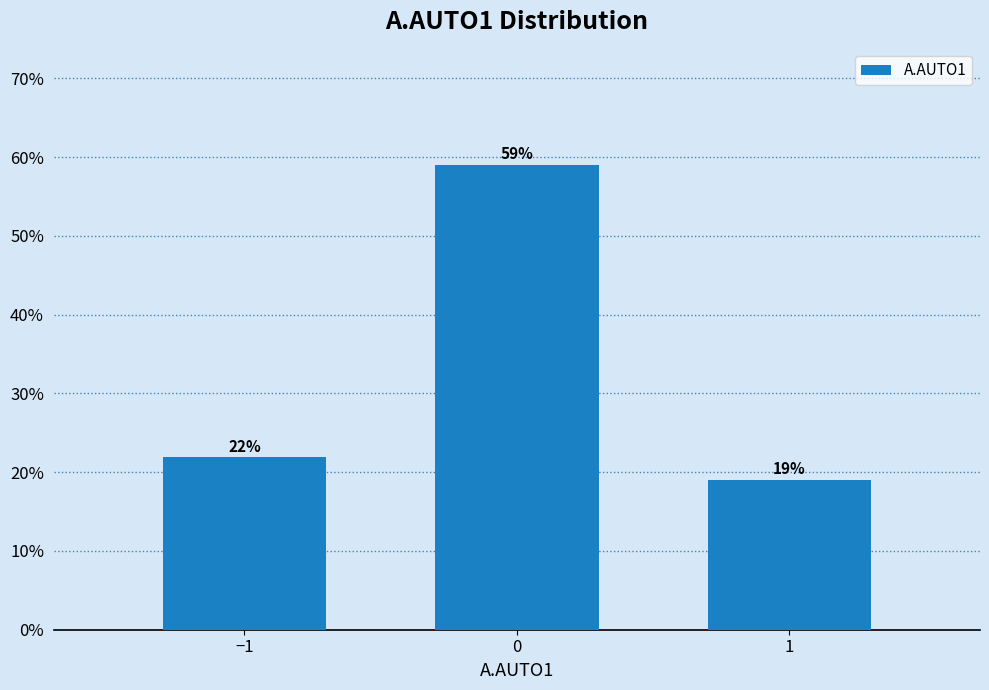

Approximately how many times larger is the value at −1 compared to 0?

0.4